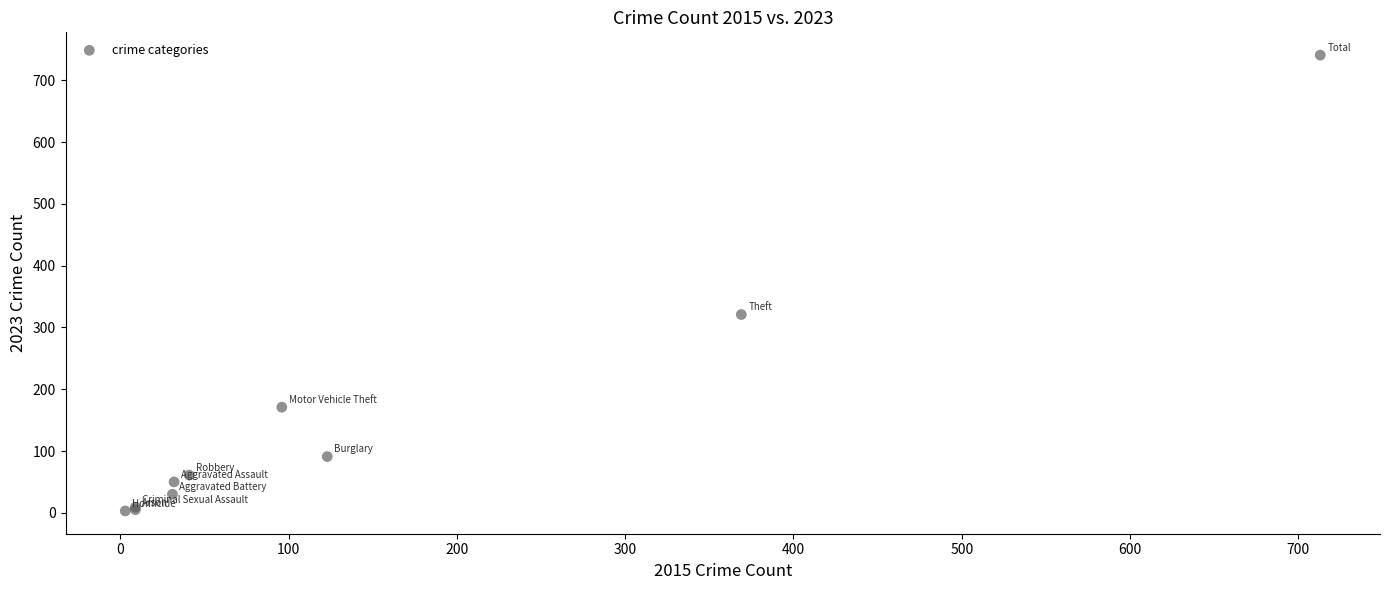

What Y value in the scatter plot is closest to 372?

321